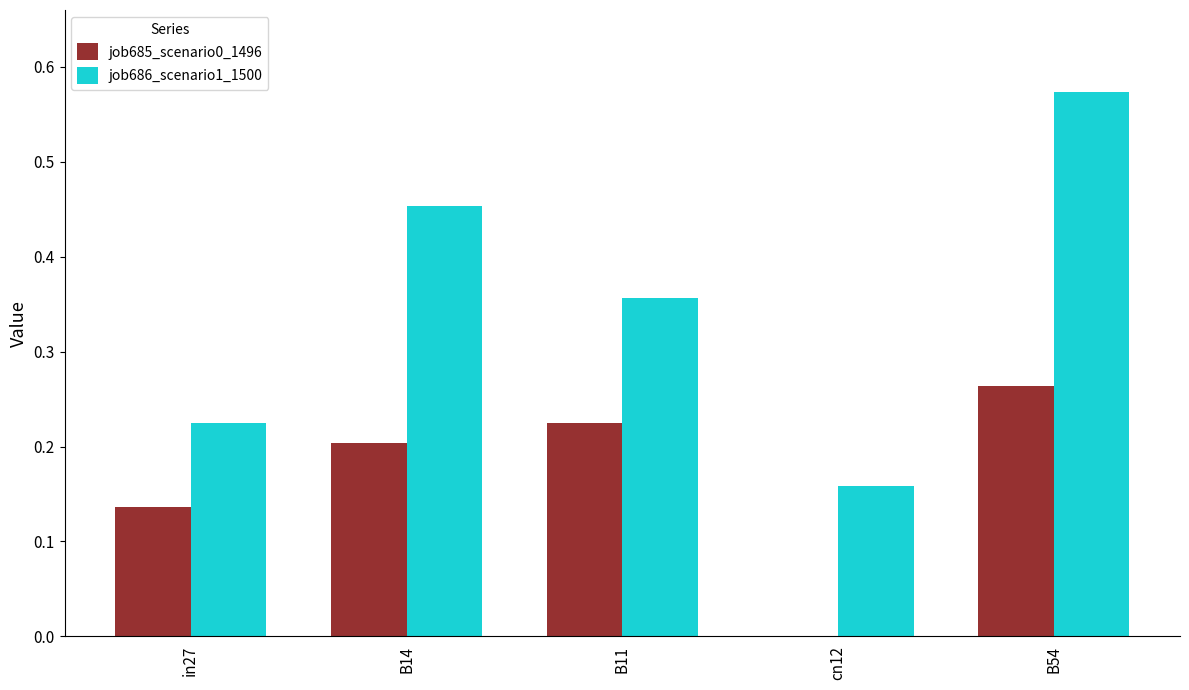

At which category is the sum across all series the highest?

B54